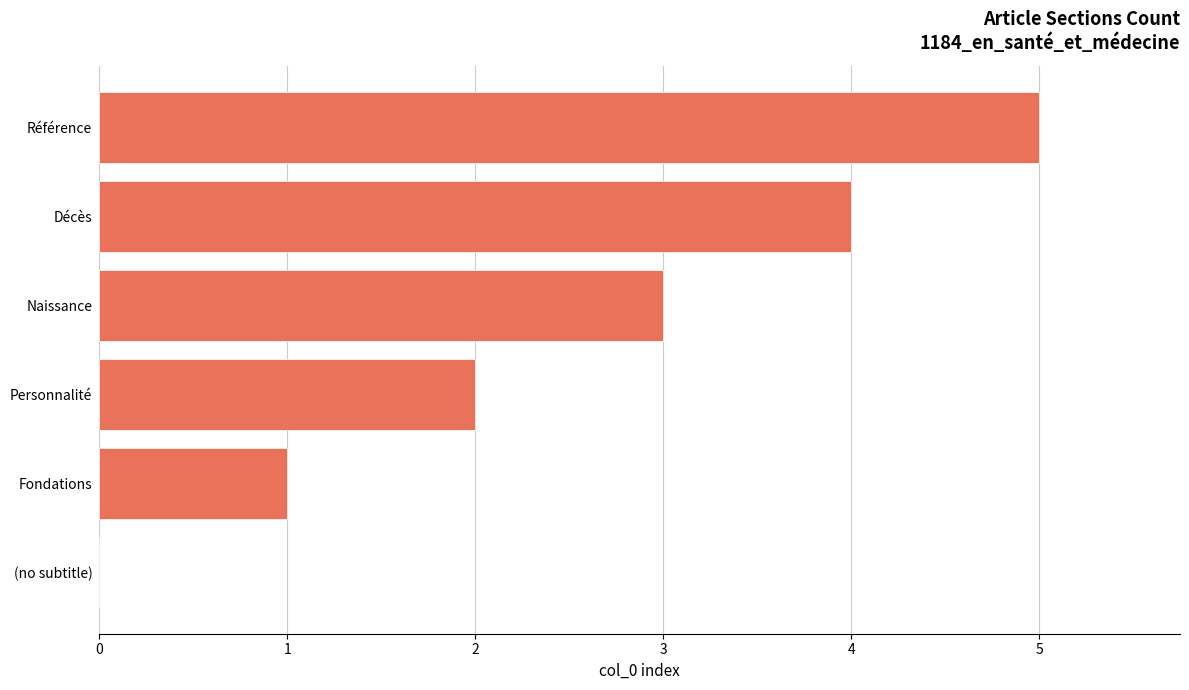

What is the maximum value shown in the chart?

5